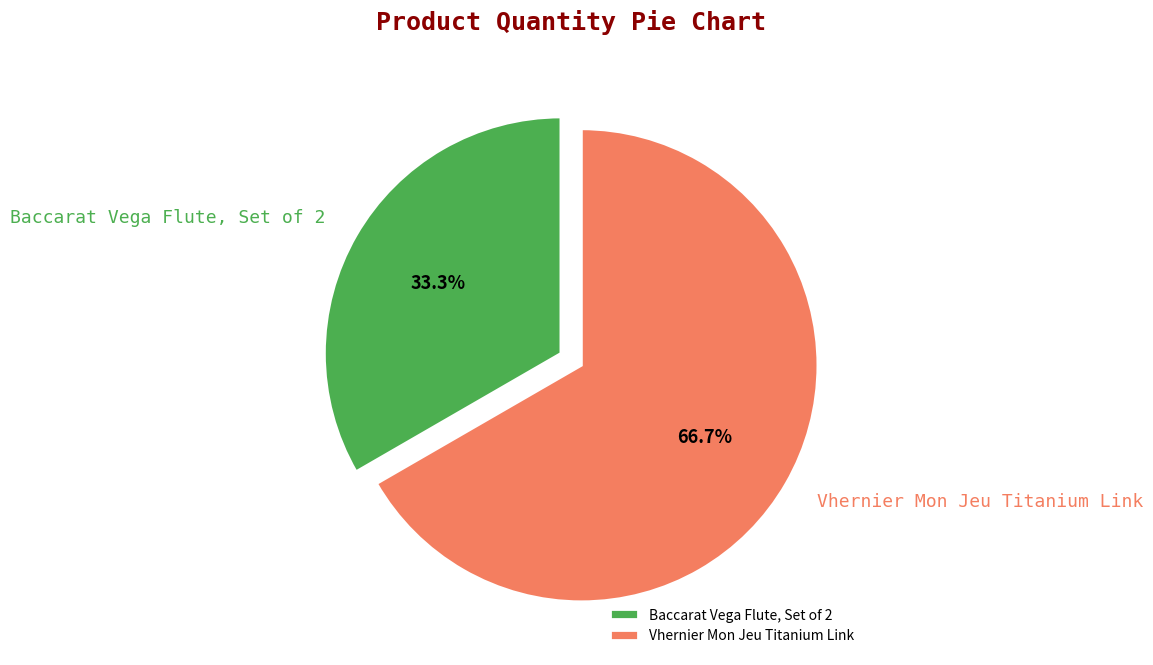

How many segments does this pie chart have?

2